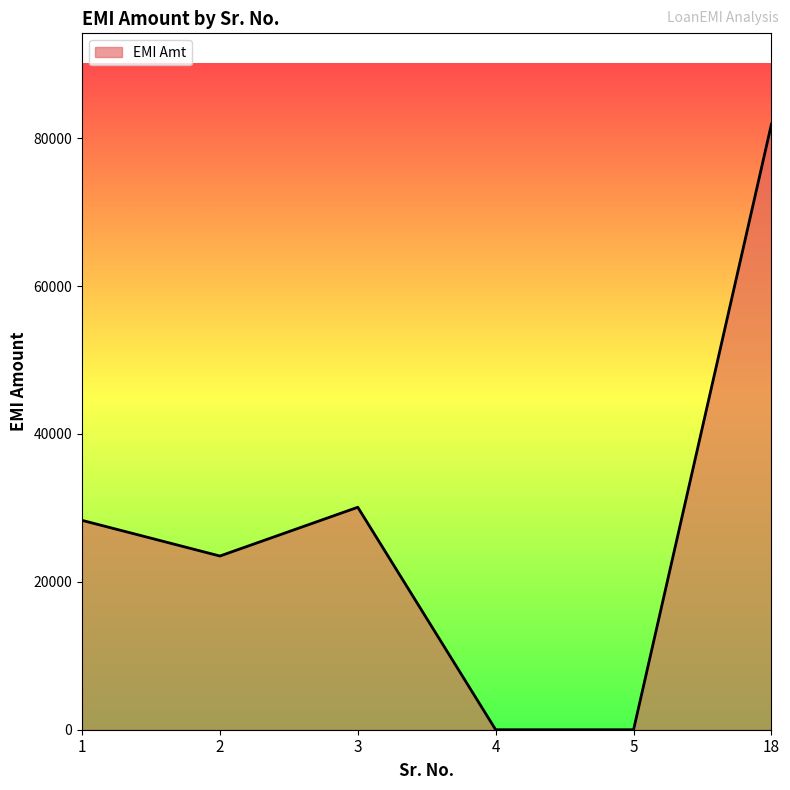

True or false: there are more than 2 points higher than both neighbors.

False